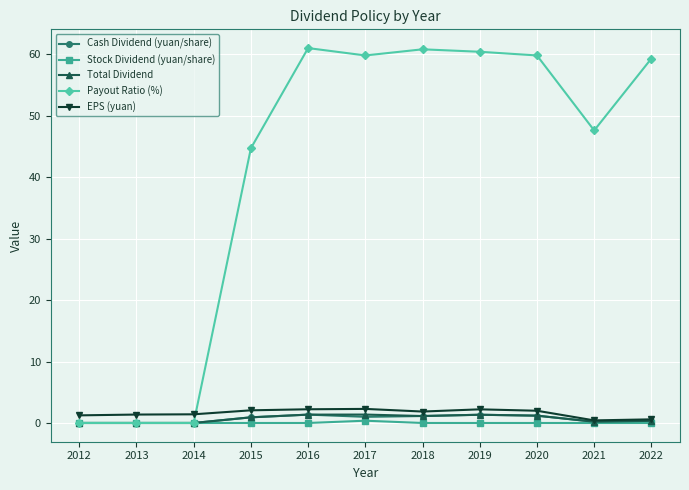

What is the difference between the maximum and minimum values in the EPS (yuan) series?

1.9